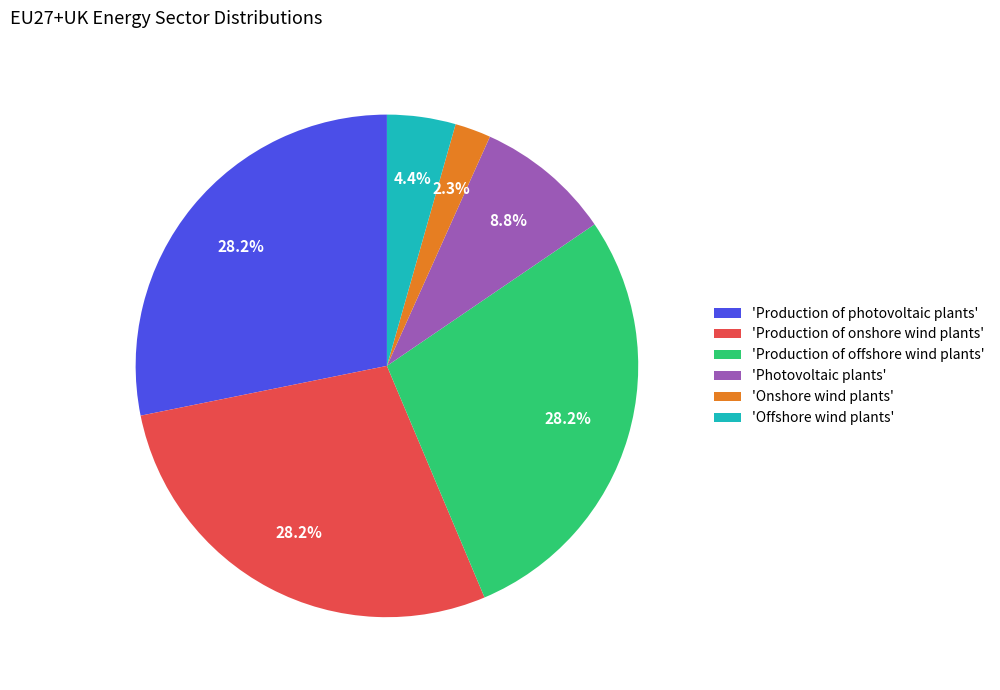

What is the smallest slice in the pie chart?

'Onshore wind plants'